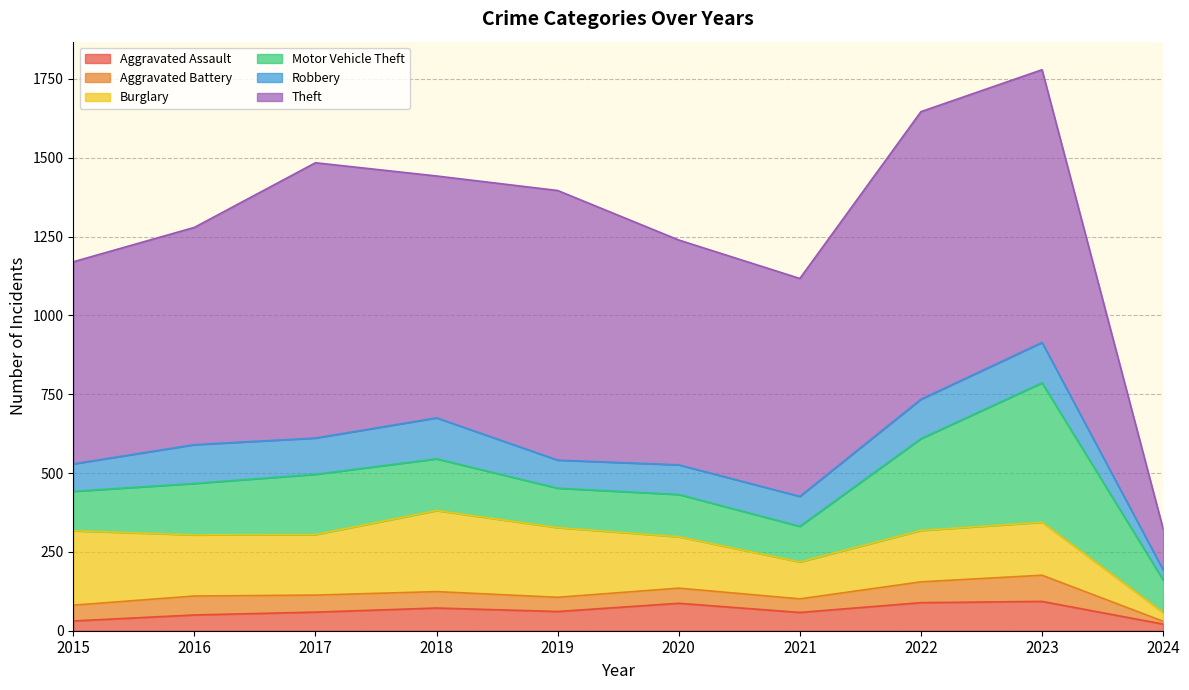

Which category has the highest value across all series?

2022